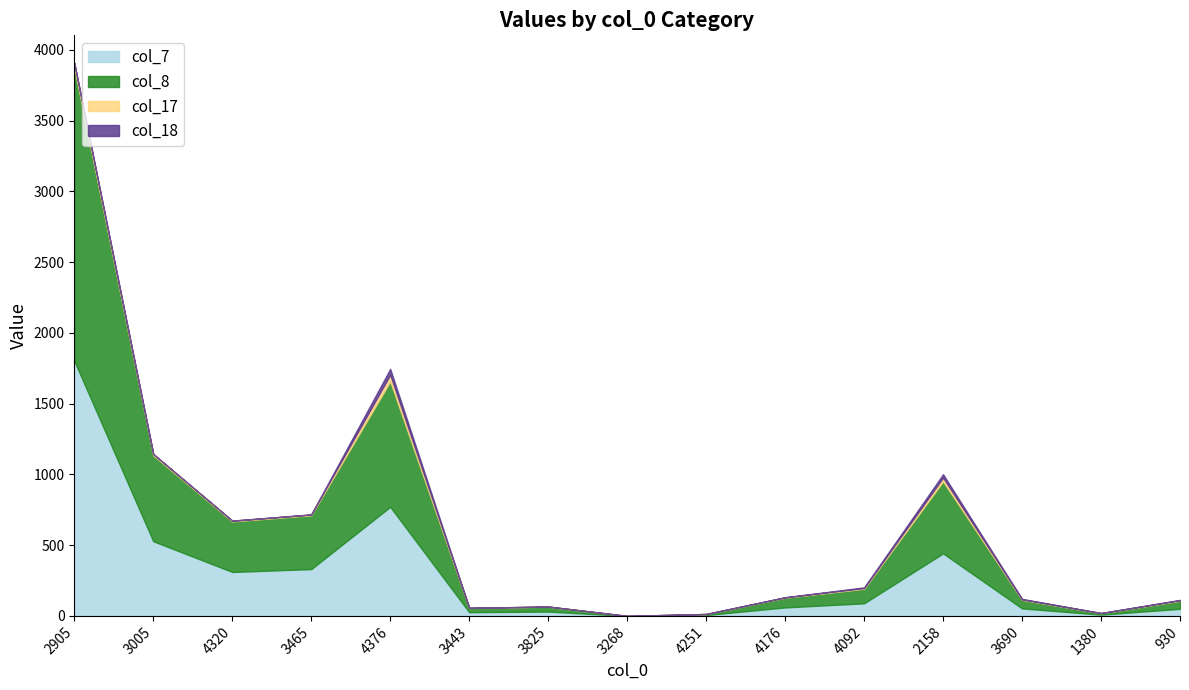

True or false: col_17 and col_18 cross at least once.

False